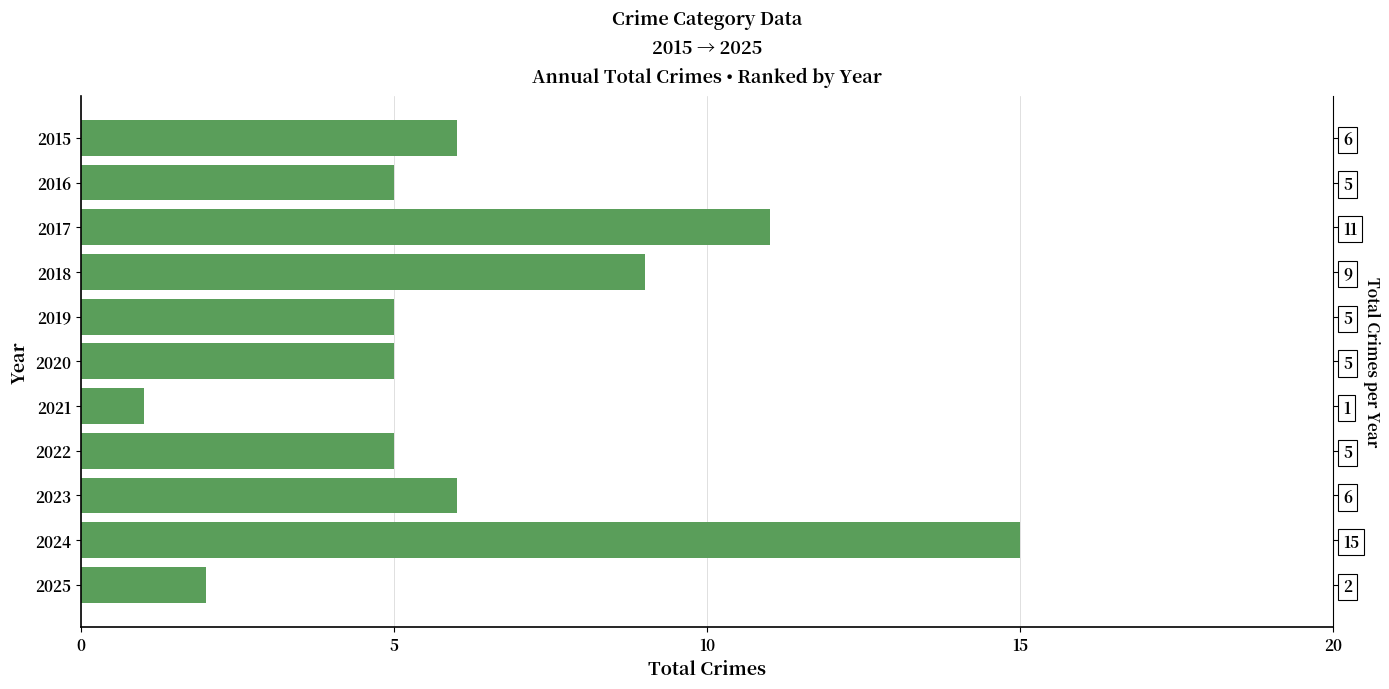

Does the chart contain any negative values?

No